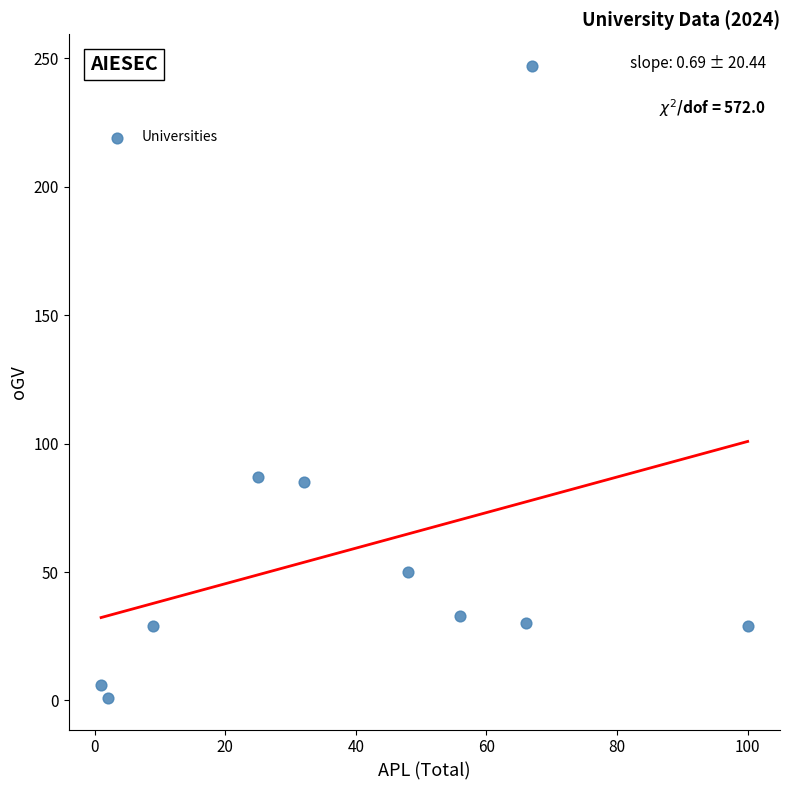

What is the average Y value?

60